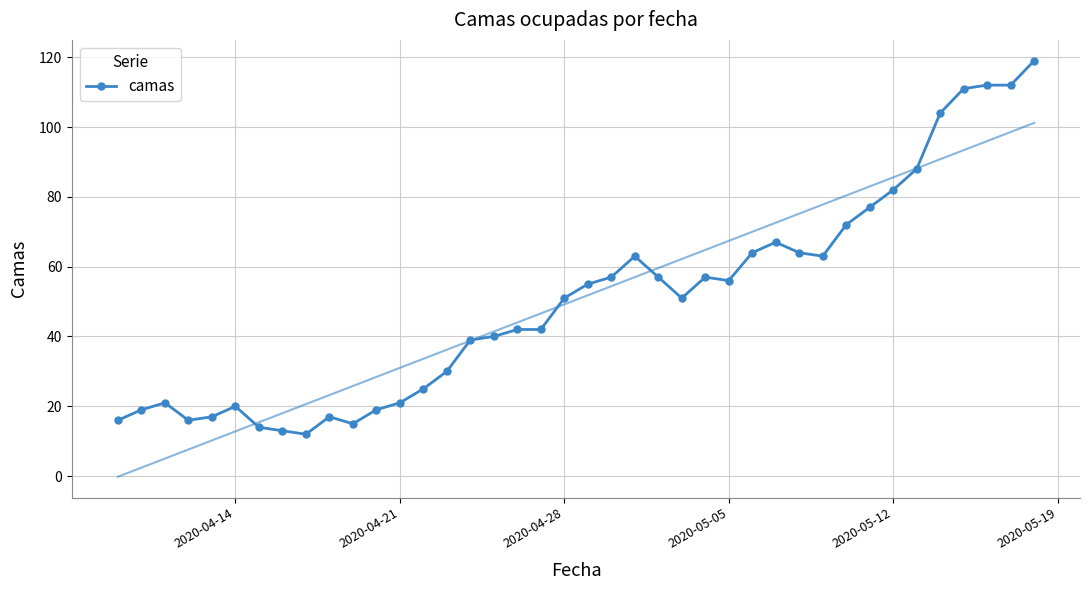

How many values are below 51?

19